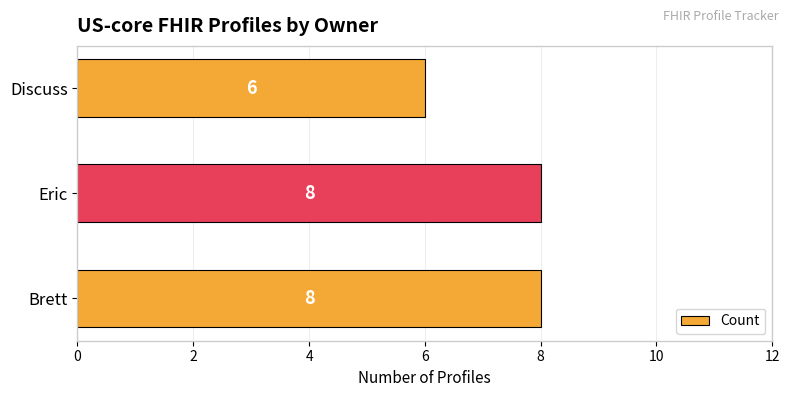

Reading bottom to top, list all the values displayed in this chart.

8	8	6